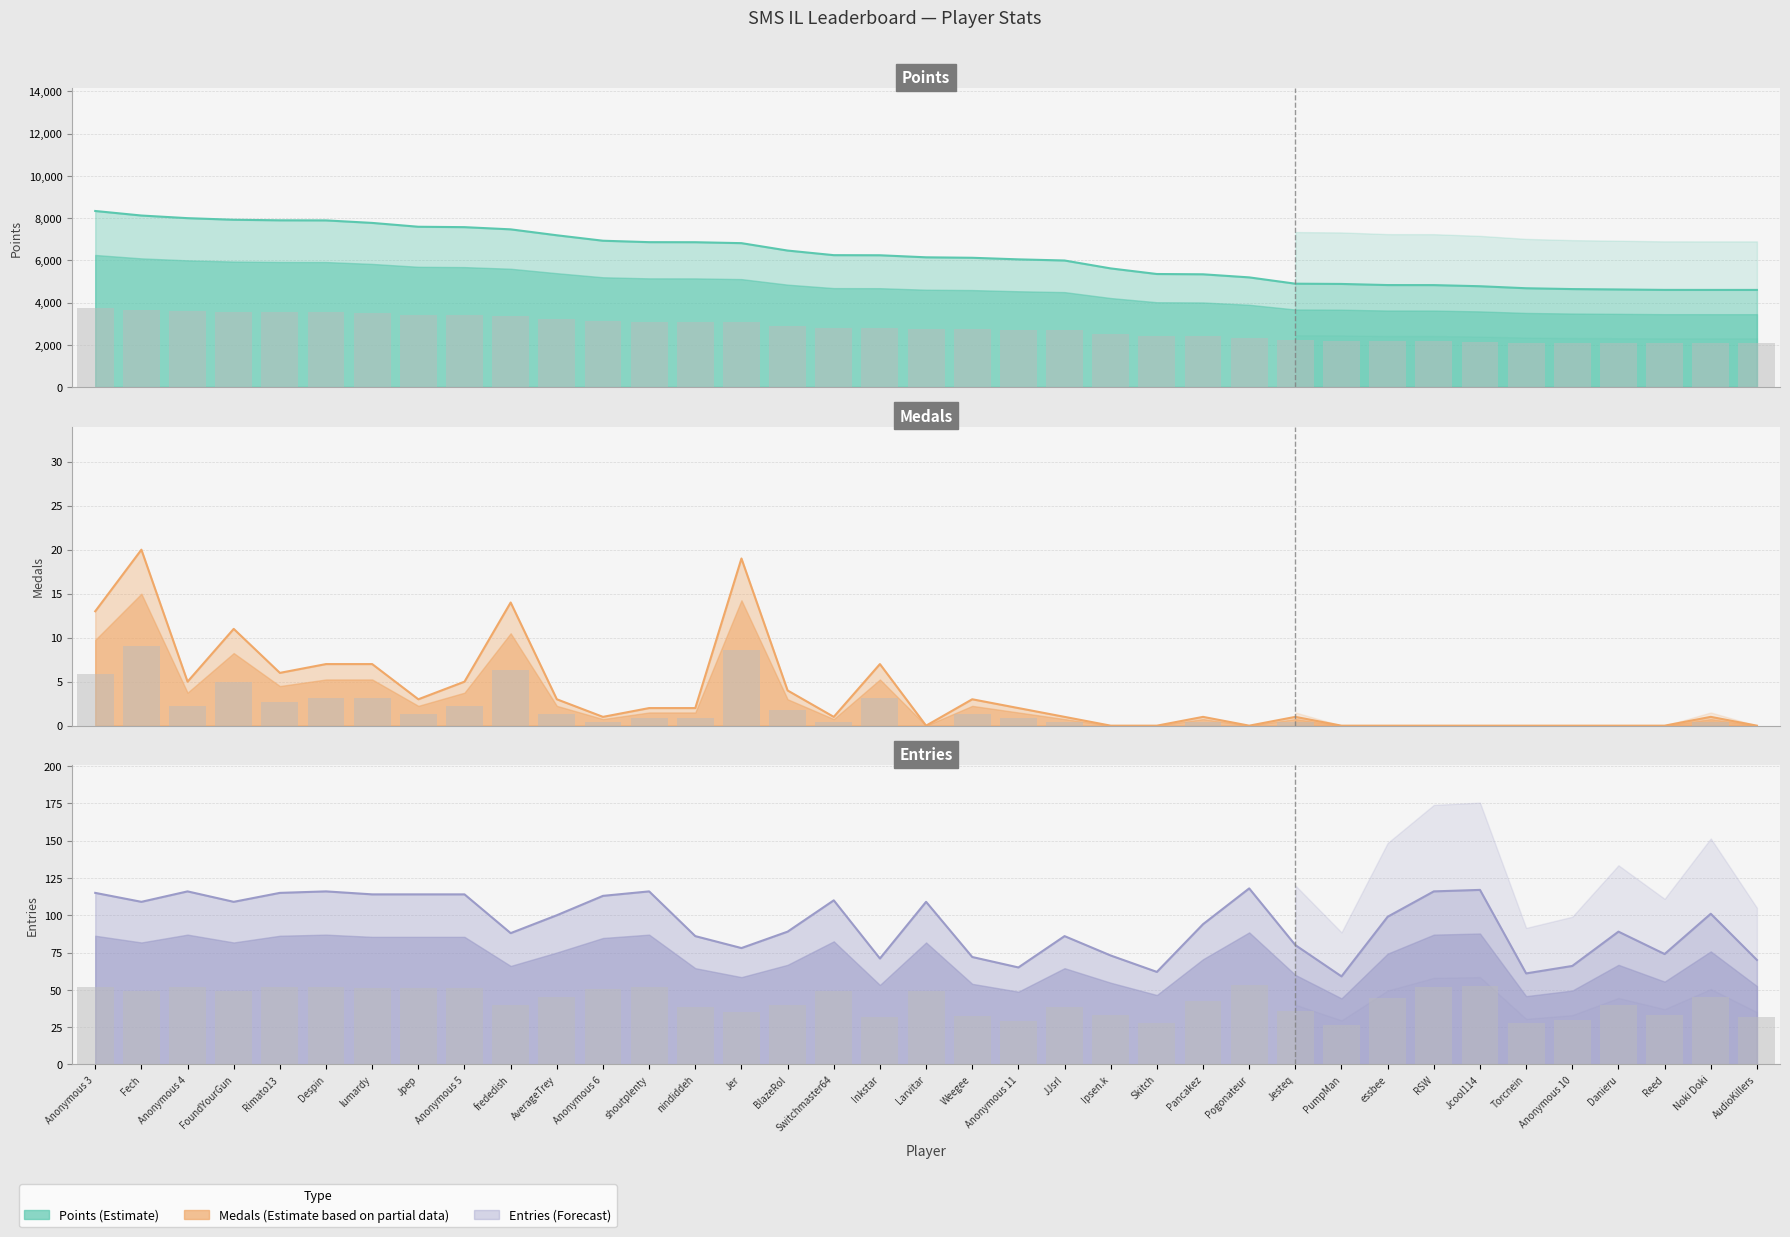

Rank the series by their maximum value, from highest to lowest.

Points, Entries, Medals